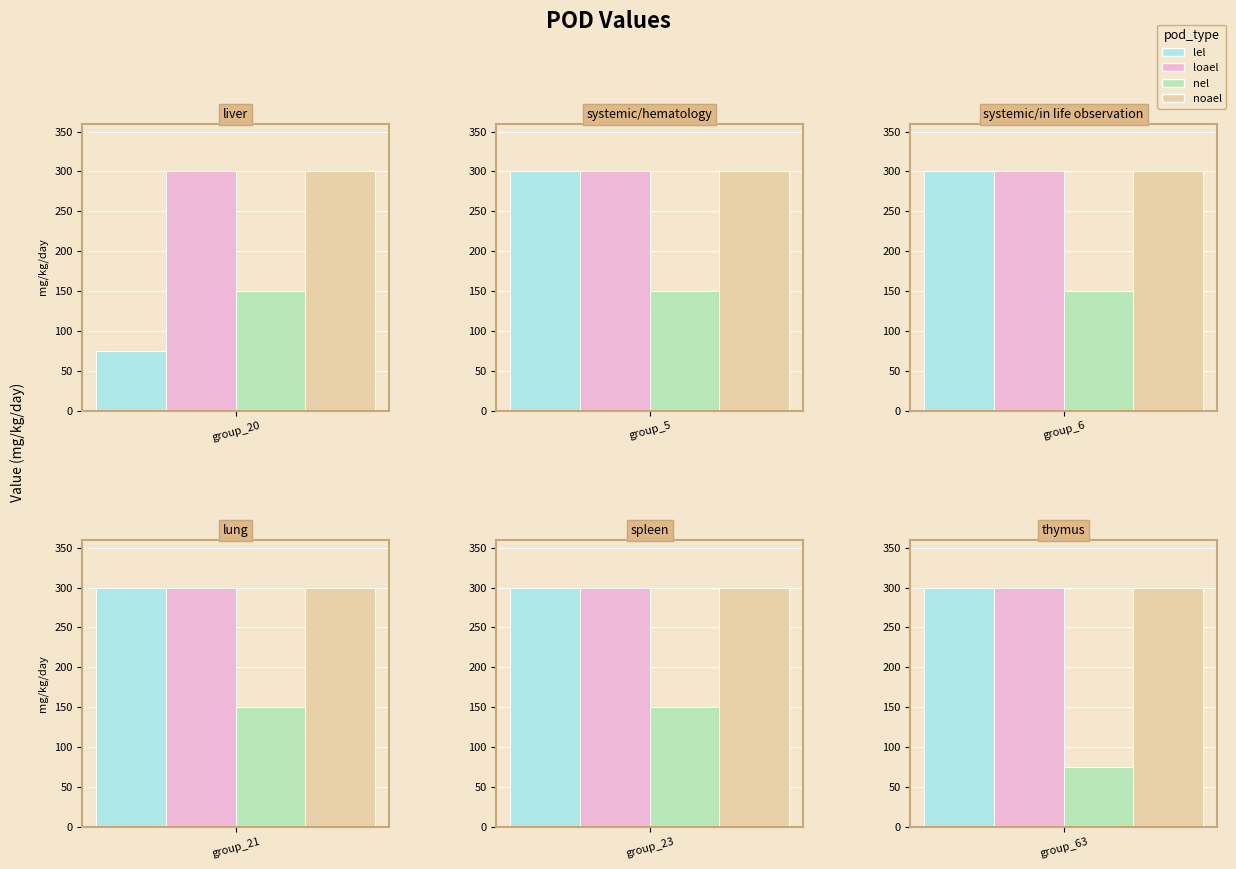

What is the difference between the highest and lowest values at spleen?

150